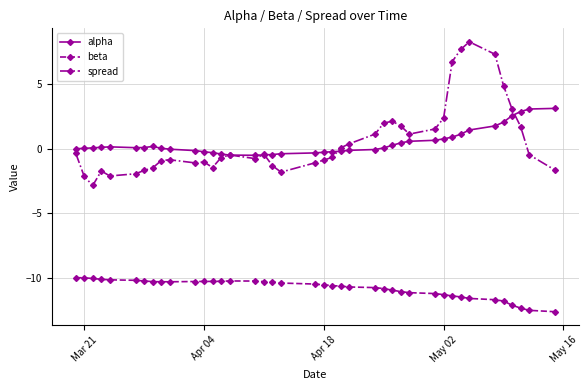

Which series has the largest range (max minus min)?

spread